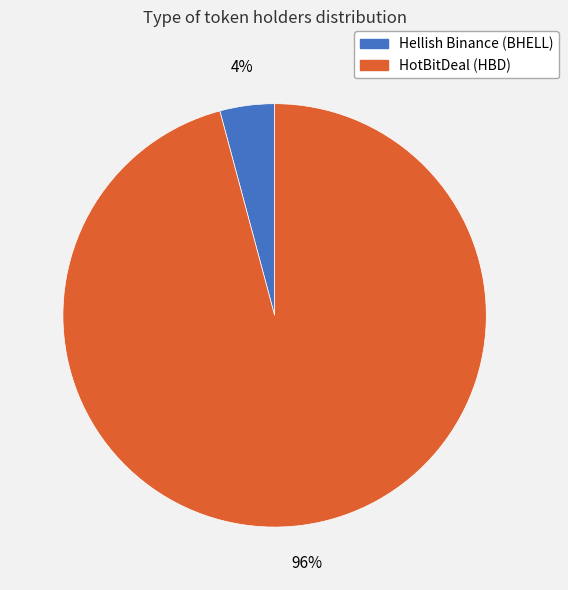

Which has a higher value, Hellish Binance (BHELL) or HotBitDeal (HBD)?

HotBitDeal (HBD)